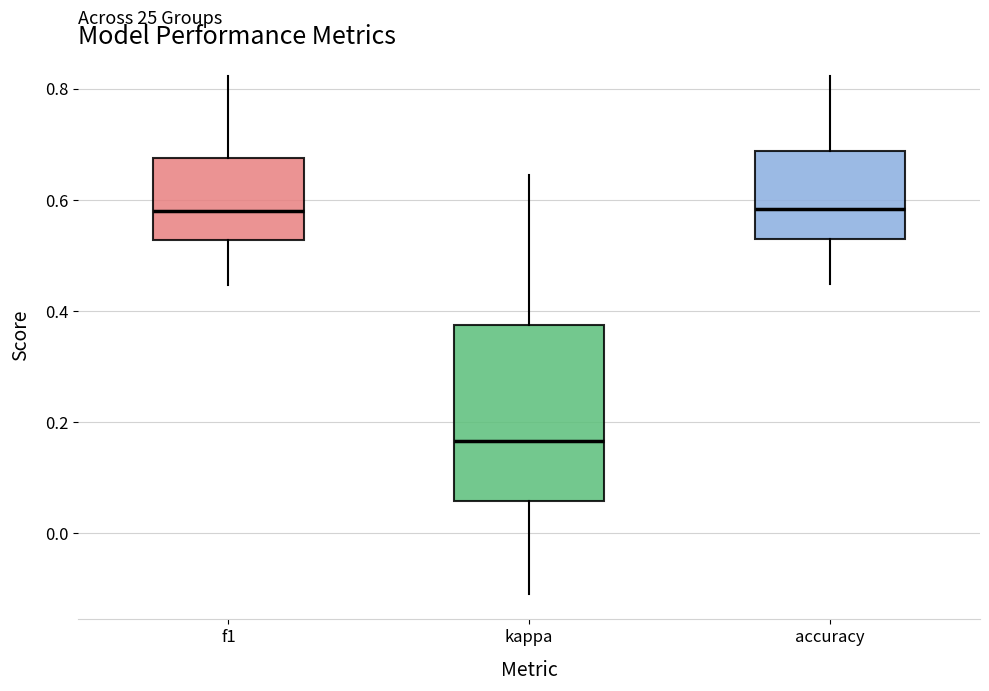

Where does the upper whisker of the box for accuracy end on the y-axis? The values are not printed on the chart, so give them approximately, as read against the axis.

0.82